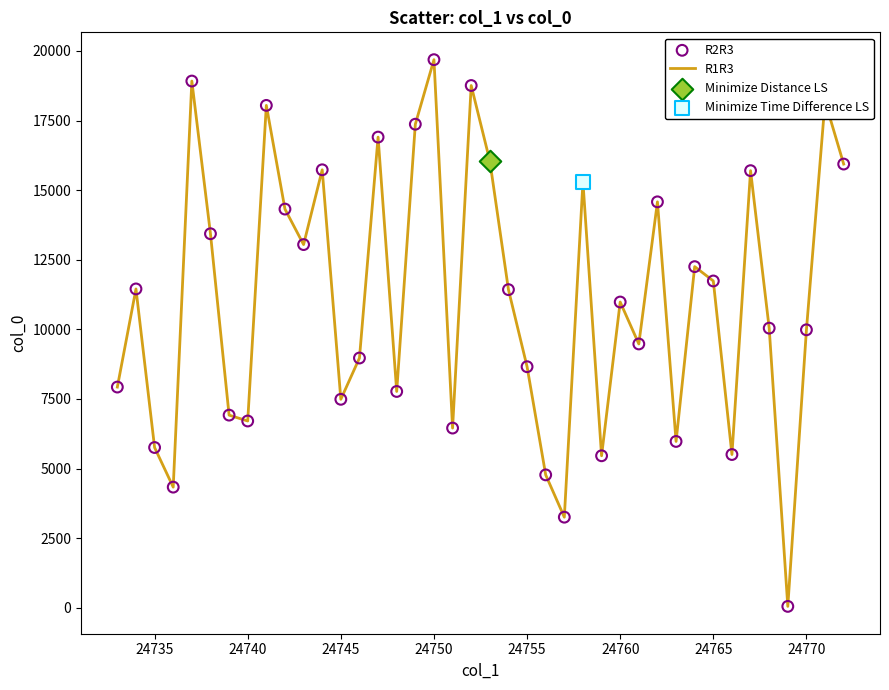

What is the greatest value displayed?

19686